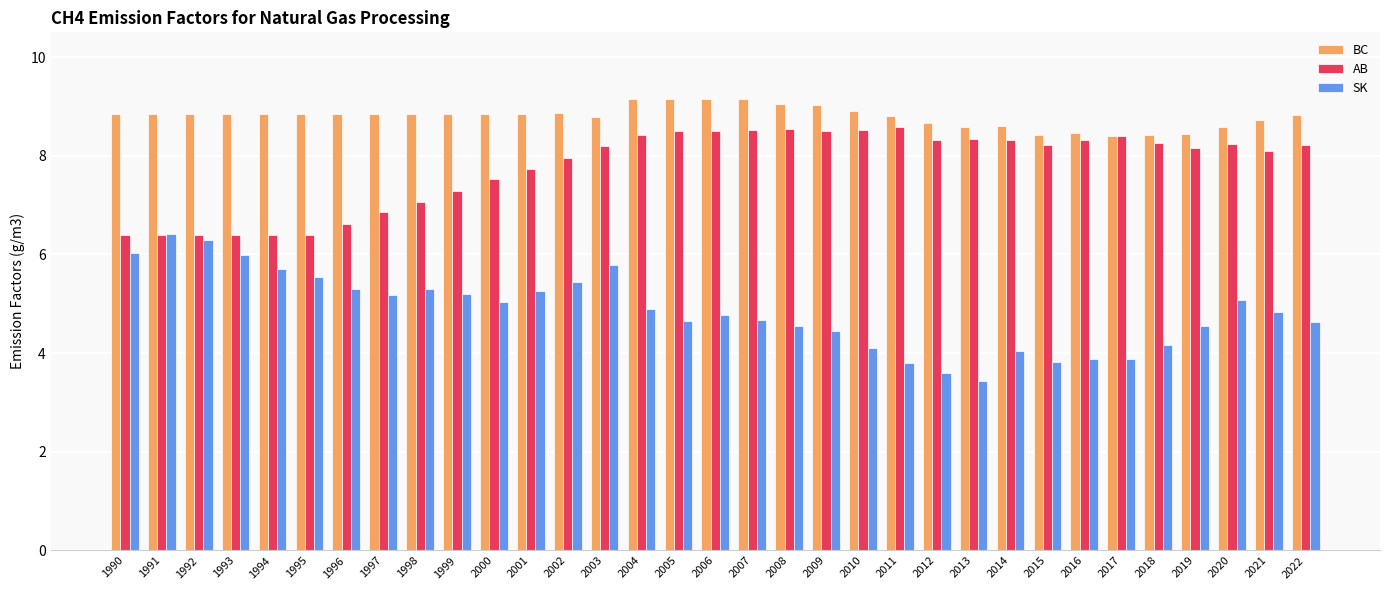

What is the value of the AB bar at the 24th from the left?

8.3